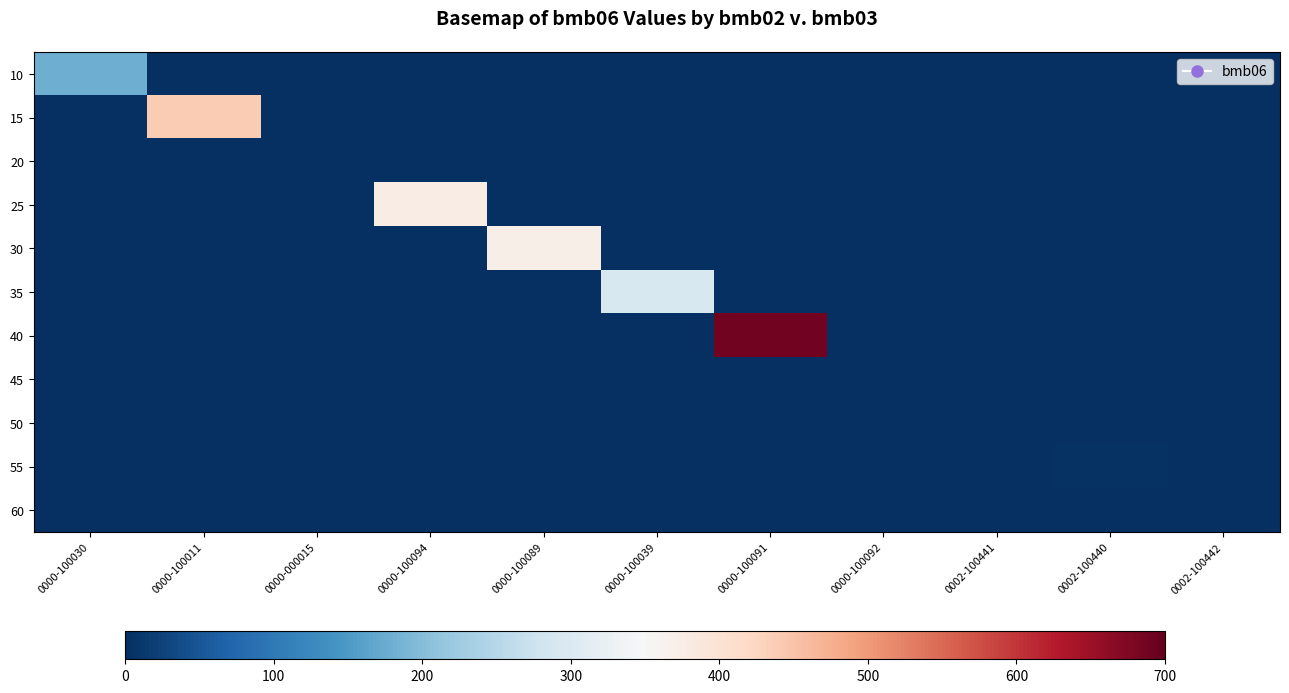

Reading right to left, list all the values displayed in this chart.

10: 0002-100442=0.0	0002-100440=0.0	0002-100441=0.0	0000-100092=0.0	0000-100091=0.0	0000-100039=0.0	0000-100089=0.0	0000-100094=0.0	0000-000015=0.0	0000-100011=0.0	0000-100030=180.0
15: 0002-100442=0.0	0002-100440=0.0	0002-100441=0.0	0000-100092=0.0	0000-100091=0.0	0000-100039=0.0	0000-100089=0.0	0000-100094=0.0	0000-000015=0.0	0000-100011=439.0	0000-100030=0.0
20: 0002-100442=0.0	0002-100440=0.0	0002-100441=0.0	0000-100092=0.0	0000-100091=0.0	0000-100039=0.0	0000-100089=0.0	0000-100094=0.0	0000-000015=0.0	0000-100011=0.0	0000-100030=0.0
25: 0002-100442=0.0	0002-100440=0.0	0002-100441=0.0	0000-100092=0.0	0000-100091=0.0	0000-100039=0.0	0000-100089=0.0	0000-100094=376.0	0000-000015=0.0	0000-100011=0.0	0000-100030=0.0
30: 0002-100442=0.0	0002-100440=0.0	0002-100441=0.0	0000-100092=0.0	0000-100091=0.0	0000-100039=0.0	0000-100089=371.0	0000-100094=0.0	0000-000015=0.0	0000-100011=0.0	0000-100030=0.0
35: 0002-100442=0.0	0002-100440=0.0	0002-100441=0.0	0000-100092=0.0	0000-100091=0.0	0000-100039=295.0	0000-100089=0.0	0000-100094=0.0	0000-000015=0.0	0000-100011=0.0	0000-100030=0.0
40: 0002-100442=0.0	0002-100440=0.0	0002-100441=0.0	0000-100092=0.0	0000-100091=688.0	0000-100039=0.0	0000-100089=0.0	0000-100094=0.0	0000-000015=0.0	0000-100011=0.0	0000-100030=0.0
45: 0002-100442=0.0	0002-100440=0.0	0002-100441=0.0	0000-100092=0.0	0000-100091=0.0	0000-100039=0.0	0000-100089=0.0	0000-100094=0.0	0000-000015=0.0	0000-100011=0.0	0000-100030=0.0
50: 0002-100442=0.0	0002-100440=0.0	0002-100441=0.9	0000-100092=0.0	0000-100091=0.0	0000-100039=0.0	0000-100089=0.0	0000-100094=0.0	0000-000015=0.0	0000-100011=0.0	0000-100030=0.0
55: 0002-100442=0.0	0002-100440=2.9	0002-100441=0.0	0000-100092=0.0	0000-100091=0.0	0000-100039=0.0	0000-100089=0.0	0000-100094=0.0	0000-000015=0.0	0000-100011=0.0	0000-100030=0.0
60: 0002-100442=0.0	0002-100440=0.0	0002-100441=0.0	0000-100092=0.0	0000-100091=0.0	0000-100039=0.0	0000-100089=0.0	0000-100094=0.0	0000-000015=0.0	0000-100011=0.0	0000-100030=0.0